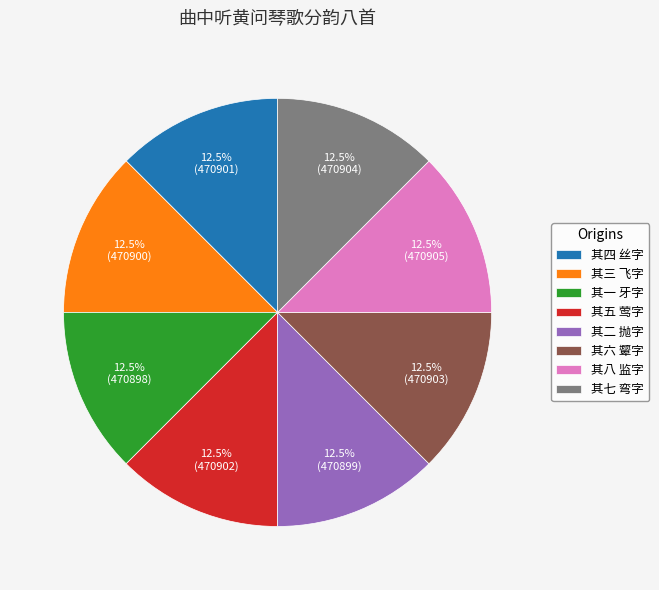

Is there a majority slice in this chart?

No